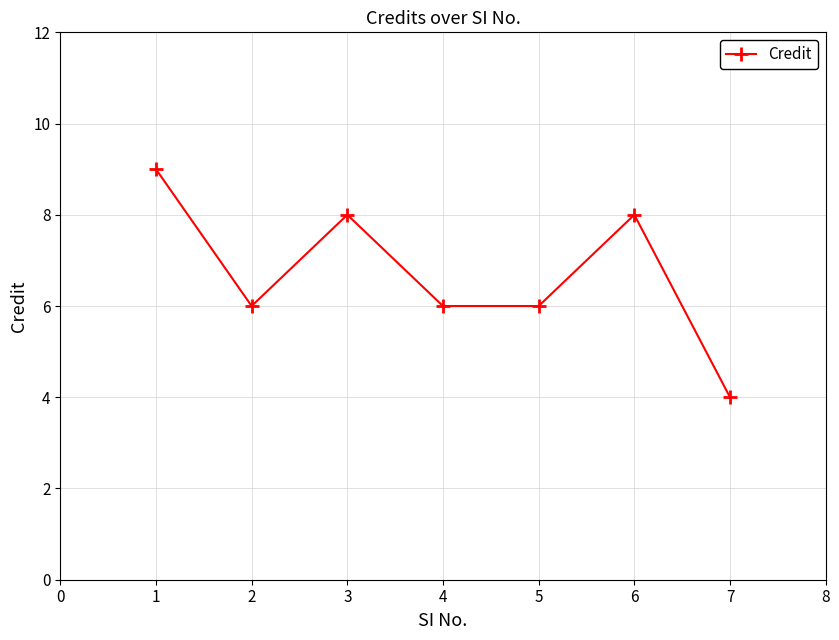

What is the sum of all values?

47